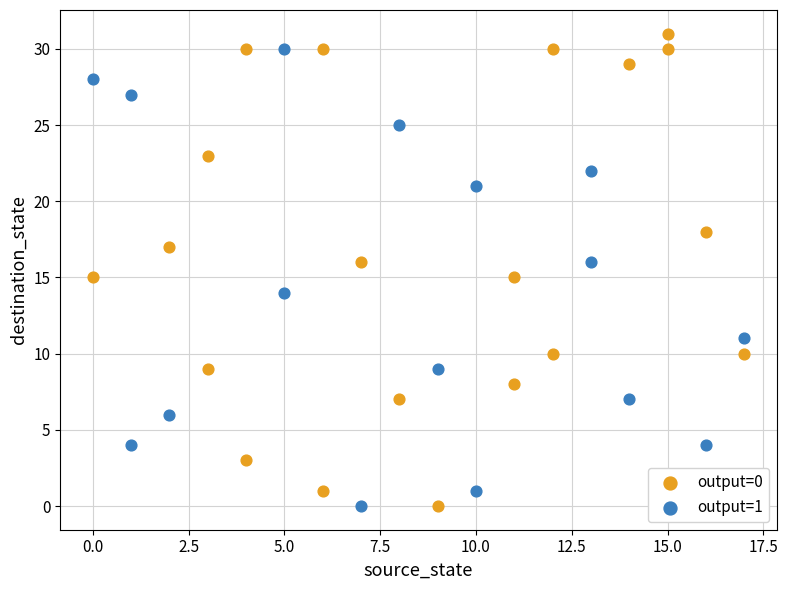

Which series has the widest spread of Y values?

output=0